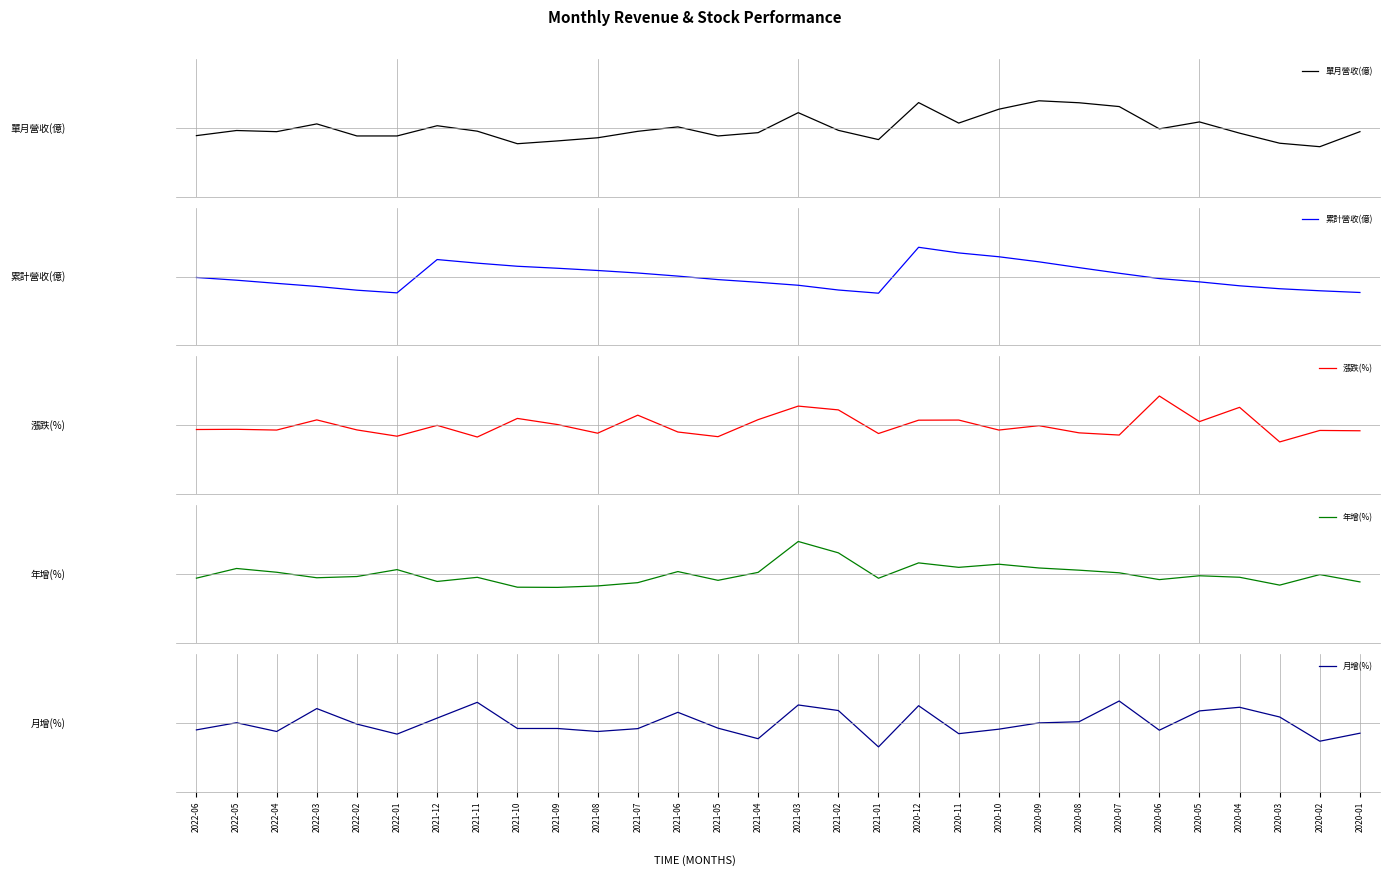

Reading right to left, what are all the values shown in this chart?

單月營收(億): 2020-01=-0.1	2020-02=-0.3	2020-03=-0.3	2020-04=-0.1	2020-05=0.1	2020-06=-0.0	2020-07=0.4	2020-08=0.4	2020-09=0.5	2020-10=0.3	2020-11=0.1	2020-12=0.4	2021-01=-0.2	2021-02=-0.0	2021-03=0.3	2021-04=-0.1	2021-05=-0.1	2021-06=0.0	2021-07=-0.1	2021-08=-0.2	2021-09=-0.2	2021-10=-0.3	2021-11=-0.1	2021-12=0.0	2022-01=-0.1	2022-02=-0.1	2022-03=0.1	2022-04=-0.1	2022-05=-0.0	2022-06=-0.1
累計營收(億): 2020-01=-0.3	2020-02=-0.2	2020-03=-0.2	2020-04=-0.2	2020-05=-0.1	2020-06=-0.0	2020-07=0.1	2020-08=0.2	2020-09=0.3	2020-10=0.3	2020-11=0.4	2020-12=0.5	2021-01=-0.3	2021-02=-0.2	2021-03=-0.2	2021-04=-0.1	2021-05=-0.1	2021-06=0.0	2021-07=0.1	2021-08=0.1	2021-09=0.1	2021-10=0.2	2021-11=0.2	2021-12=0.3	2022-01=-0.3	2022-02=-0.2	2022-03=-0.2	2022-04=-0.1	2022-05=-0.1	2022-06=-0.0
漲跌(%): 2020-01=-0.1	2020-02=-0.1	2020-03=-0.3	2020-04=0.3	2020-05=0.1	2020-06=0.5	2020-07=-0.2	2020-08=-0.1	2020-09=-0.0	2020-10=-0.1	2020-11=0.1	2020-12=0.1	2021-01=-0.1	2021-02=0.3	2021-03=0.3	2021-04=0.1	2021-05=-0.2	2021-06=-0.1	2021-07=0.2	2021-08=-0.1	2021-09=0.0	2021-10=0.1	2021-11=-0.2	2021-12=-0.0	2022-01=-0.2	2022-02=-0.1	2022-03=0.1	2022-04=-0.1	2022-05=-0.1	2022-06=-0.1
年增(%): 2020-01=-0.1	2020-02=-0.0	2020-03=-0.2	2020-04=-0.1	2020-05=-0.0	2020-06=-0.1	2020-07=0.0	2020-08=0.1	2020-09=0.1	2020-10=0.2	2020-11=0.1	2020-12=0.2	2021-01=-0.1	2021-02=0.4	2021-03=0.6	2021-04=0.0	2021-05=-0.1	2021-06=0.0	2021-07=-0.2	2021-08=-0.2	2021-09=-0.2	2021-10=-0.2	2021-11=-0.1	2021-12=-0.1	2022-01=0.1	2022-02=-0.0	2022-03=-0.1	2022-04=0.0	2022-05=0.1	2022-06=-0.1
月增(%): 2020-01=-0.2	2020-02=-0.3	2020-03=0.1	2020-04=0.3	2020-05=0.2	2020-06=-0.1	2020-07=0.4	2020-08=0.0	2020-09=-0.0	2020-10=-0.1	2020-11=-0.2	2020-12=0.3	2021-01=-0.4	2021-02=0.2	2021-03=0.3	2021-04=-0.3	2021-05=-0.1	2021-06=0.2	2021-07=-0.1	2021-08=-0.2	2021-09=-0.1	2021-10=-0.1	2021-11=0.4	2021-12=0.1	2022-01=-0.2	2022-02=-0.0	2022-03=0.2	2022-04=-0.2	2022-05=0.0	2022-06=-0.1